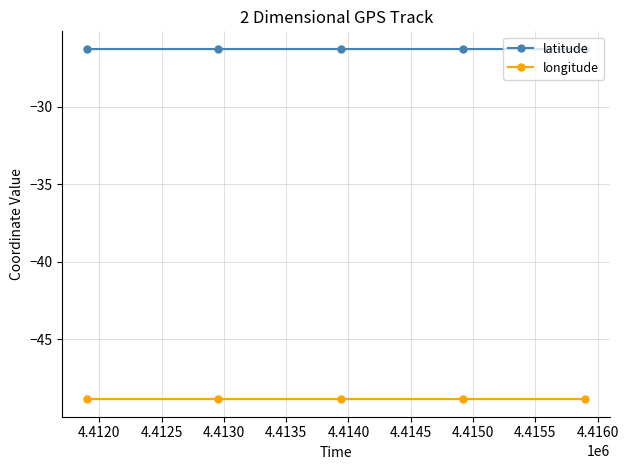

What are all the series names shown in the legend?

latitude, longitude